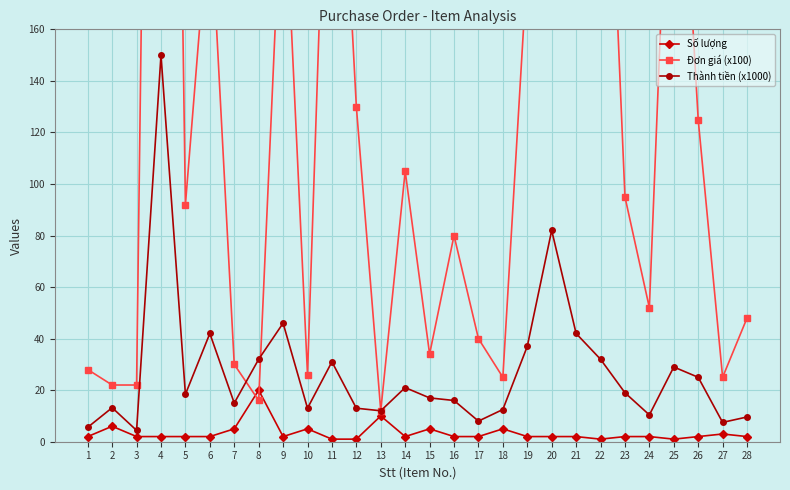

Reading left to right, transcribe all the data shown in this chart.

Số lượng: 1=2.0	2=6.0	3=2.0	4=2.0	5=2.0	6=2.0	7=5.0	8=20.0	9=2.0	10=5.0	11=1.0	12=1.0	13=10.0	14=2.0	15=5.0	16=2.0	17=2.0	18=5.0	19=2.0	20=2.0	21=2.0	22=1.0	23=2.0	24=2.0	25=1.0	26=2.0	27=3.0	28=2.0
Đơn giá (x100): 1=28.0	2=22.0	3=22.0	4=750.0	5=92.0	6=210.0	7=30.0	8=16.0	9=230.0	10=26.0	11=310.0	12=130.0	13=12.0	14=105.0	15=34.0	16=80.0	17=40.0	18=25.0	19=185.0	20=410.0	21=210.0	22=320.0	23=95.0	24=52.0	25=290.0	26=125.0	27=25.0	28=48.0
Thành tiền (x1000): 1=5.6	2=13.2	3=4.4	4=150.0	5=18.4	6=42.0	7=15.0	8=32.0	9=46.0	10=13.0	11=31.0	12=13.0	13=12.0	14=21.0	15=17.0	16=16.0	17=8.0	18=12.5	19=37.0	20=82.0	21=42.0	22=32.0	23=19.0	24=10.4	25=29.0	26=25.0	27=7.5	28=9.6